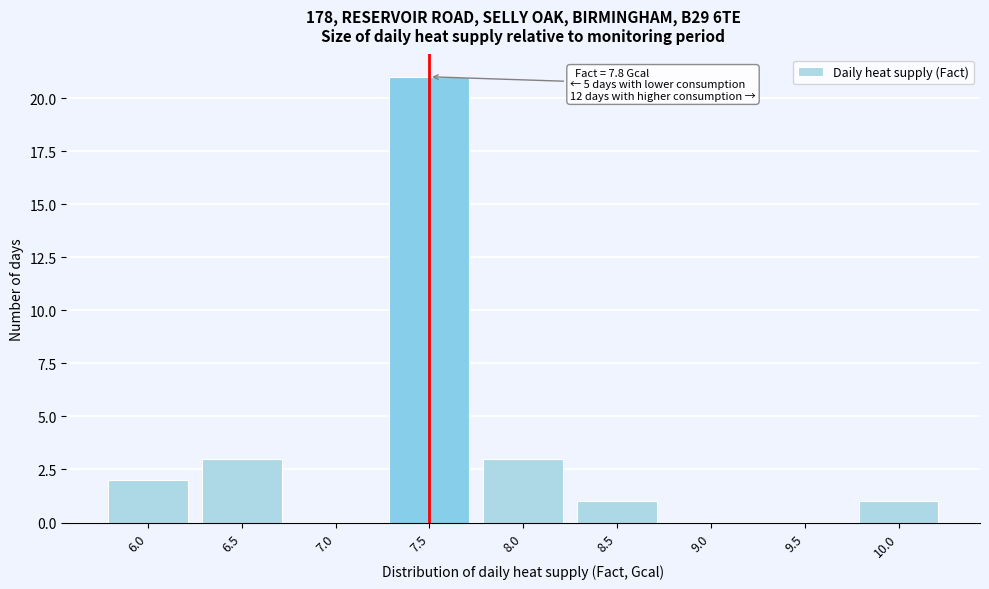

Reading left to right, extract all data points from this chart.

6.0=2	6.5=3	7.0=0	7.5=21	8.0=3	8.5=1	9.0=0	9.5=0	10.0=1